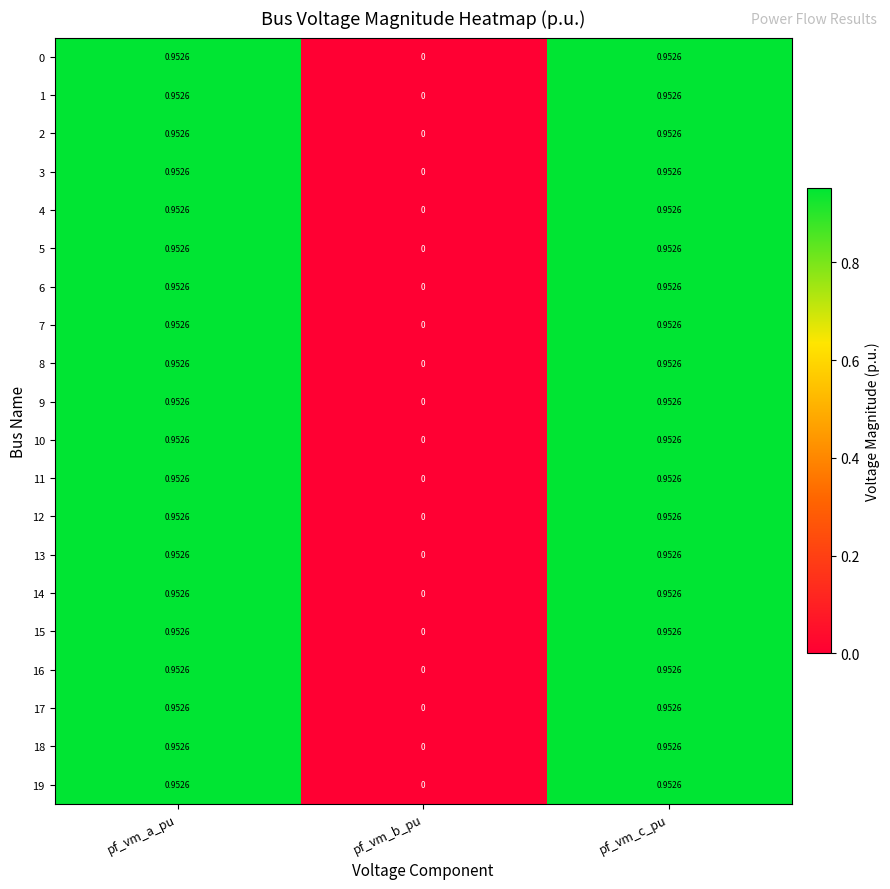

Is the value of 2 at pf_vm_b_pu greater than the value of 19 at pf_vm_a_pu?

No